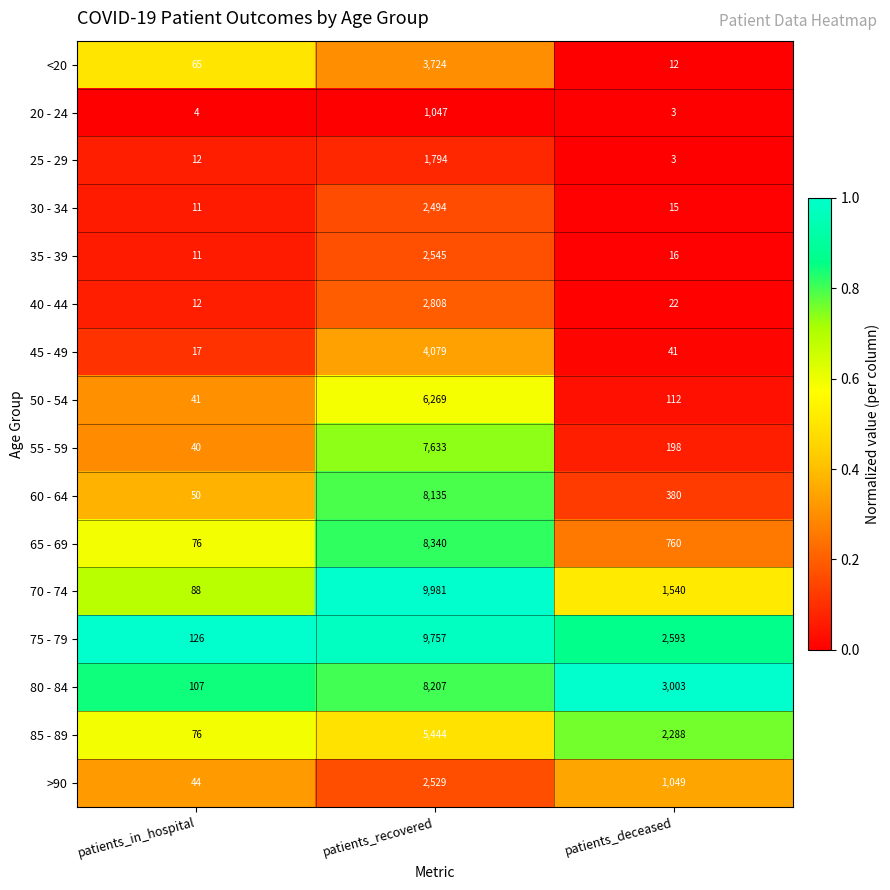

Which label corresponds to the largest value in the chart?

patients_recovered